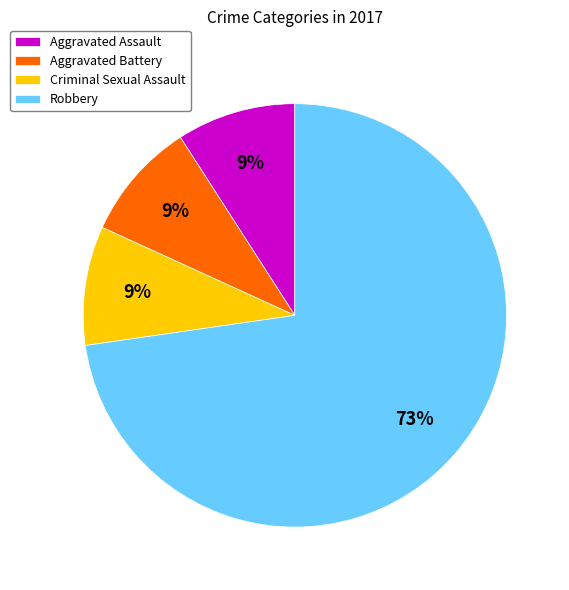

Is it true that Aggravated Battery is 21% of the pie?

False